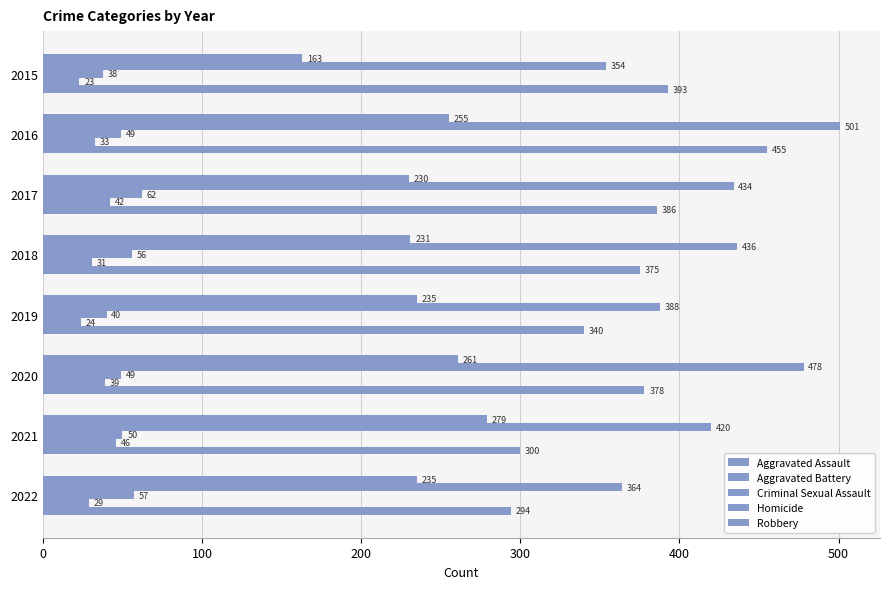

How many values in the Aggravated Assault series are below 235?

3